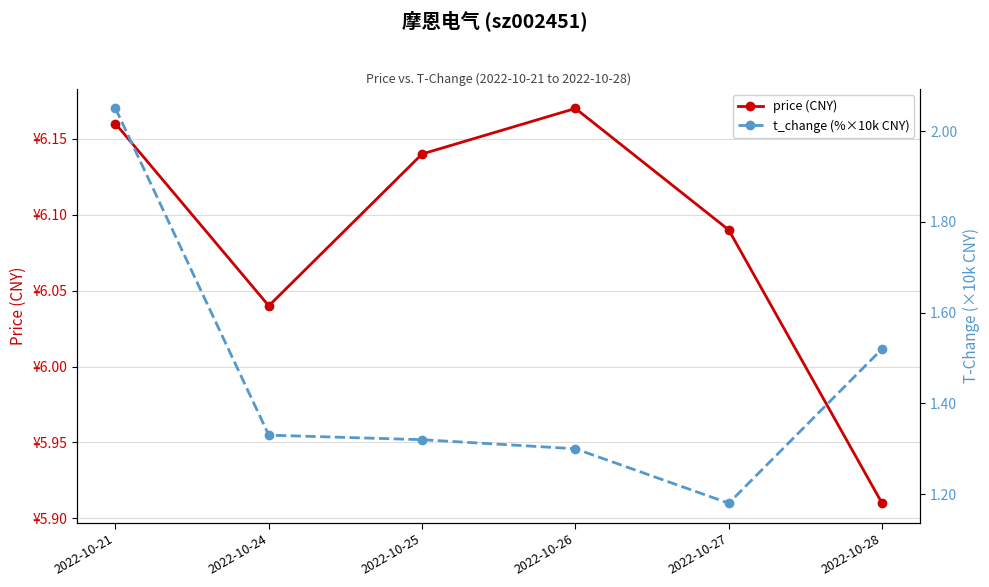

Where is price (CNY) nearest to the value 6?

2022-10-24